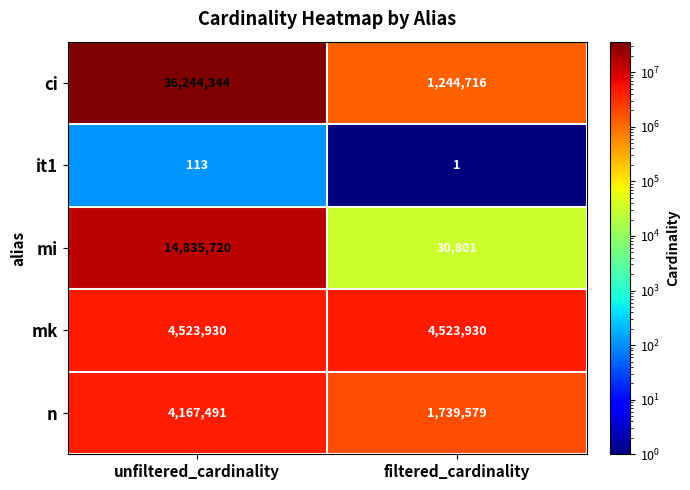

True or false: it1 has a value of 113 at unfiltered_cardinality.

True